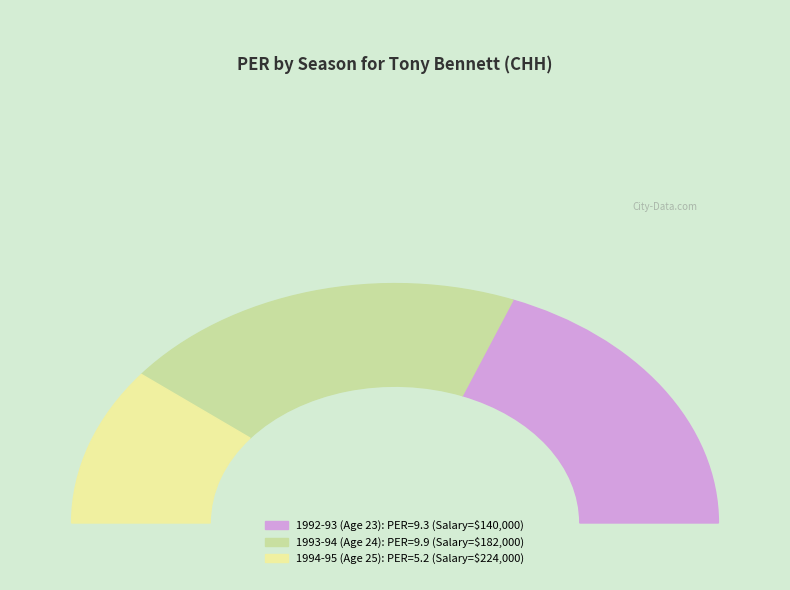

Does any single category account for the majority?

No